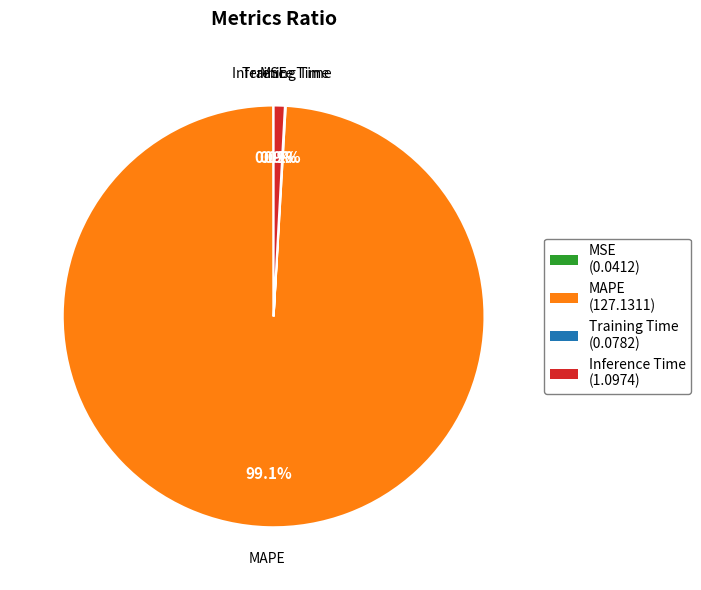

Does any single category account for the majority?

Yes